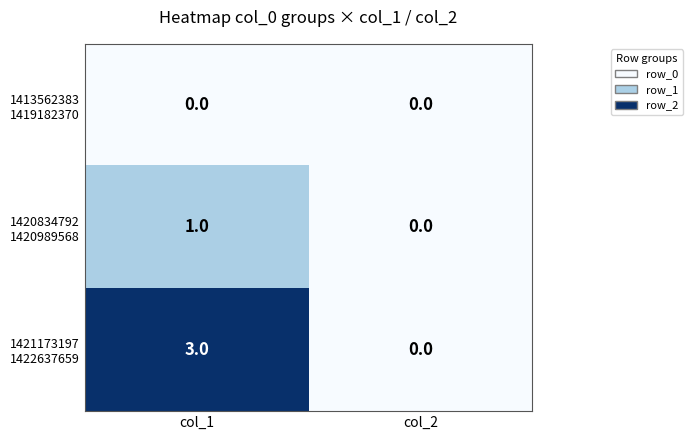

What is the total value across all series at col_1?

4